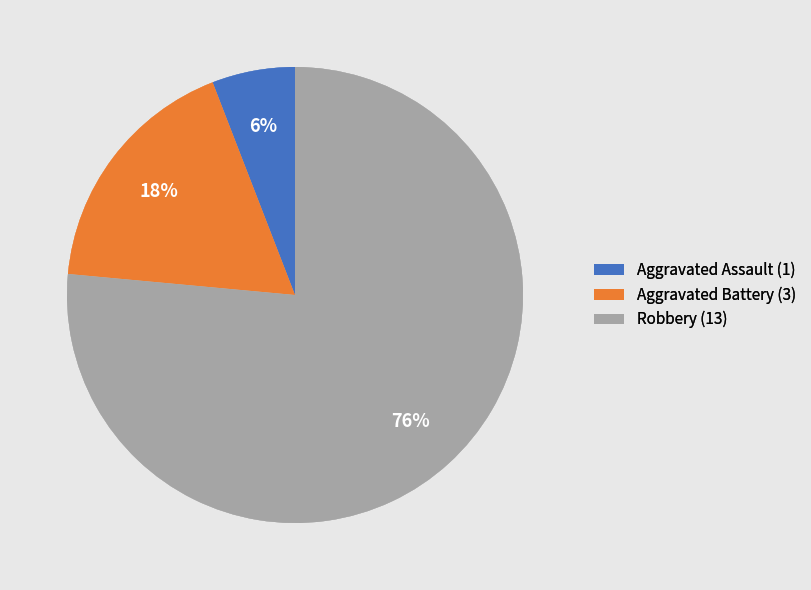

Is the sum of Robbery (13) and Aggravated Battery (3) greater than half?

Yes